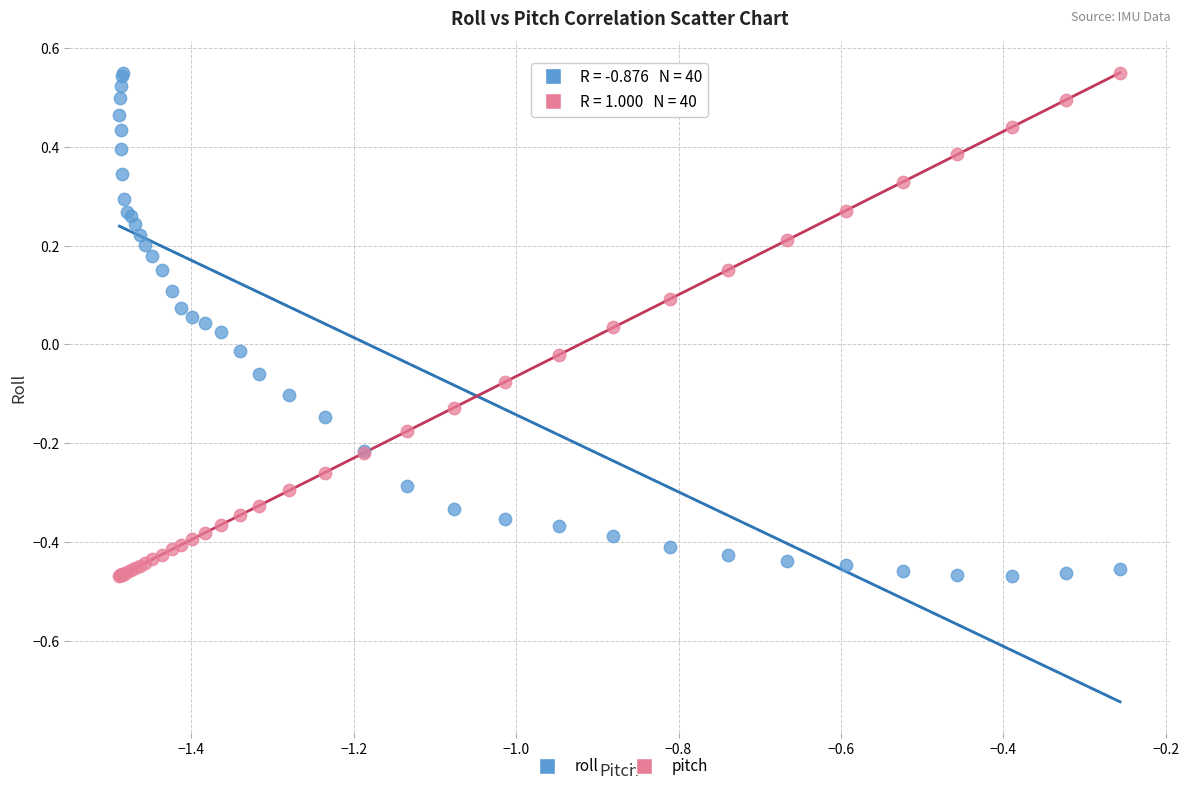

What is the X range (max minus min) for the scatter plot?

1.2